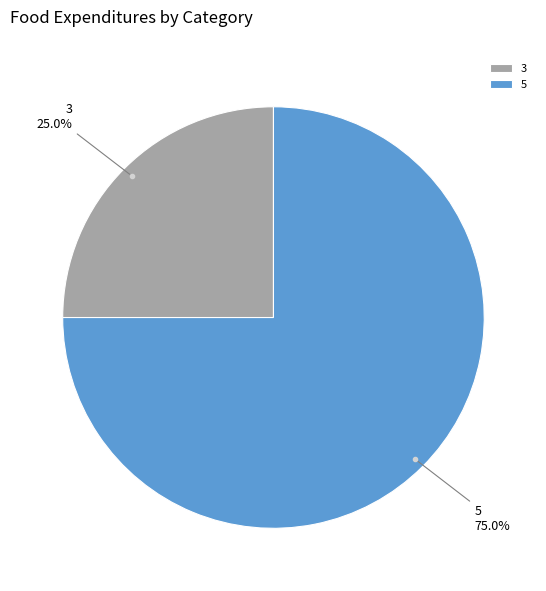

What percentage is the 3 slice, to the nearest percent?

25%